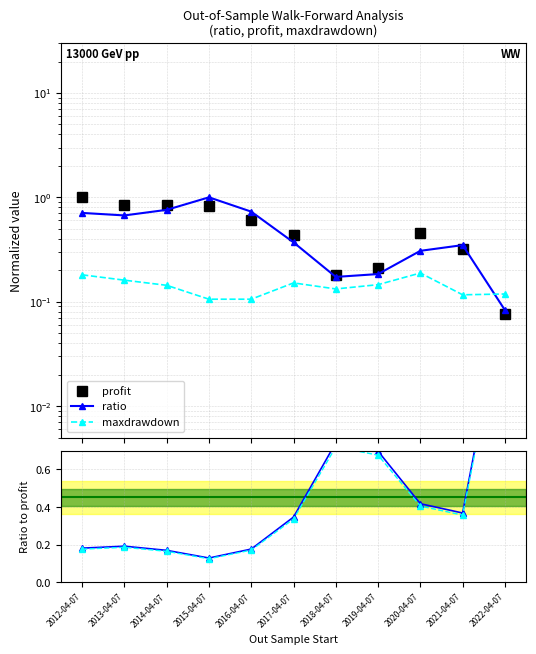

Which series has the largest range (max minus min)?

maxdrawdown / profit